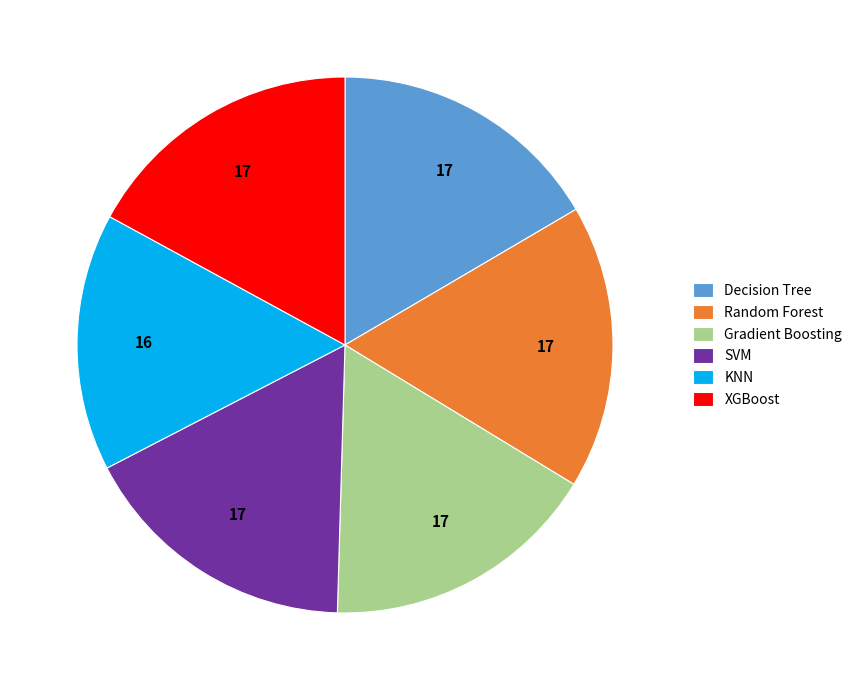

How many slices are in this pie chart?

6